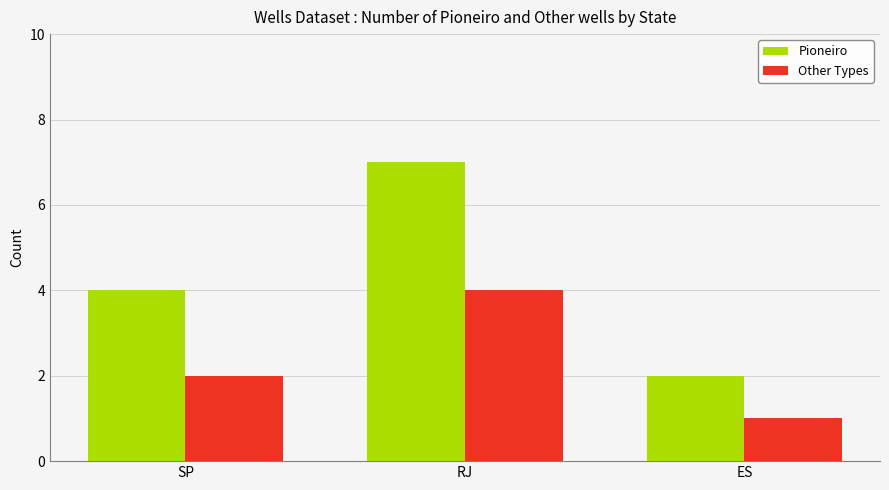

How many distinct data groups are displayed?

2